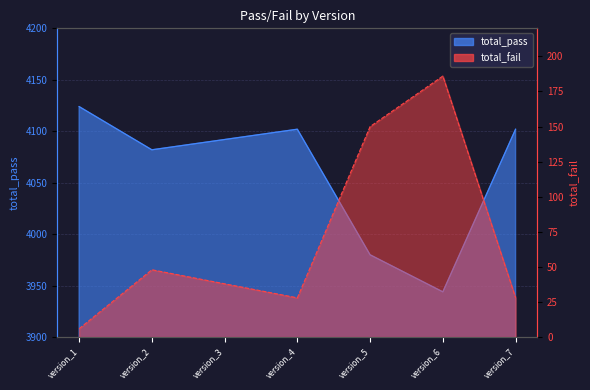

At which category is the sum across all series the highest?

version_1